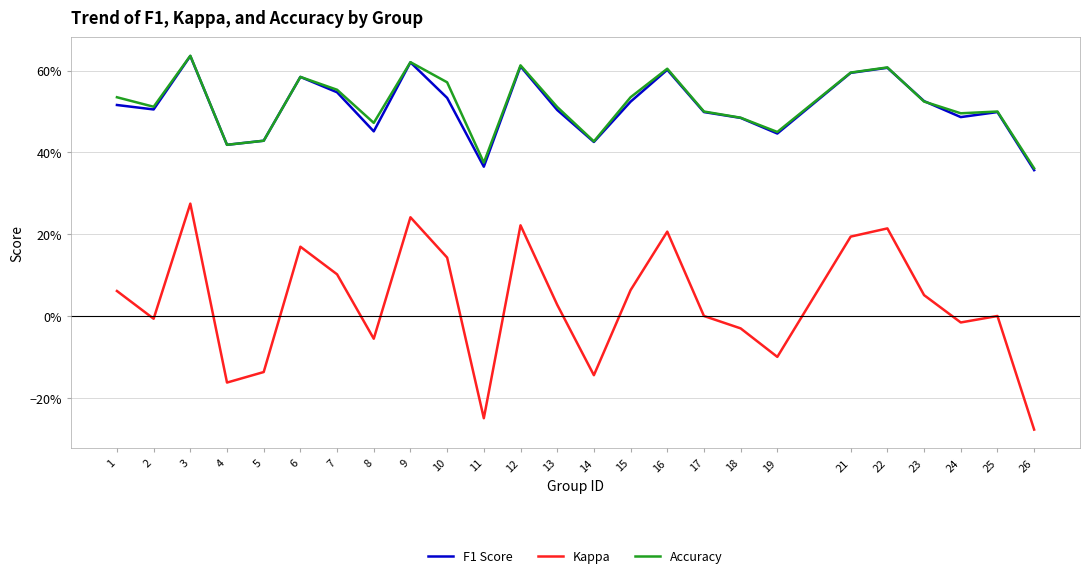

What are all the series names shown in the legend?

F1 Score, Kappa, Accuracy